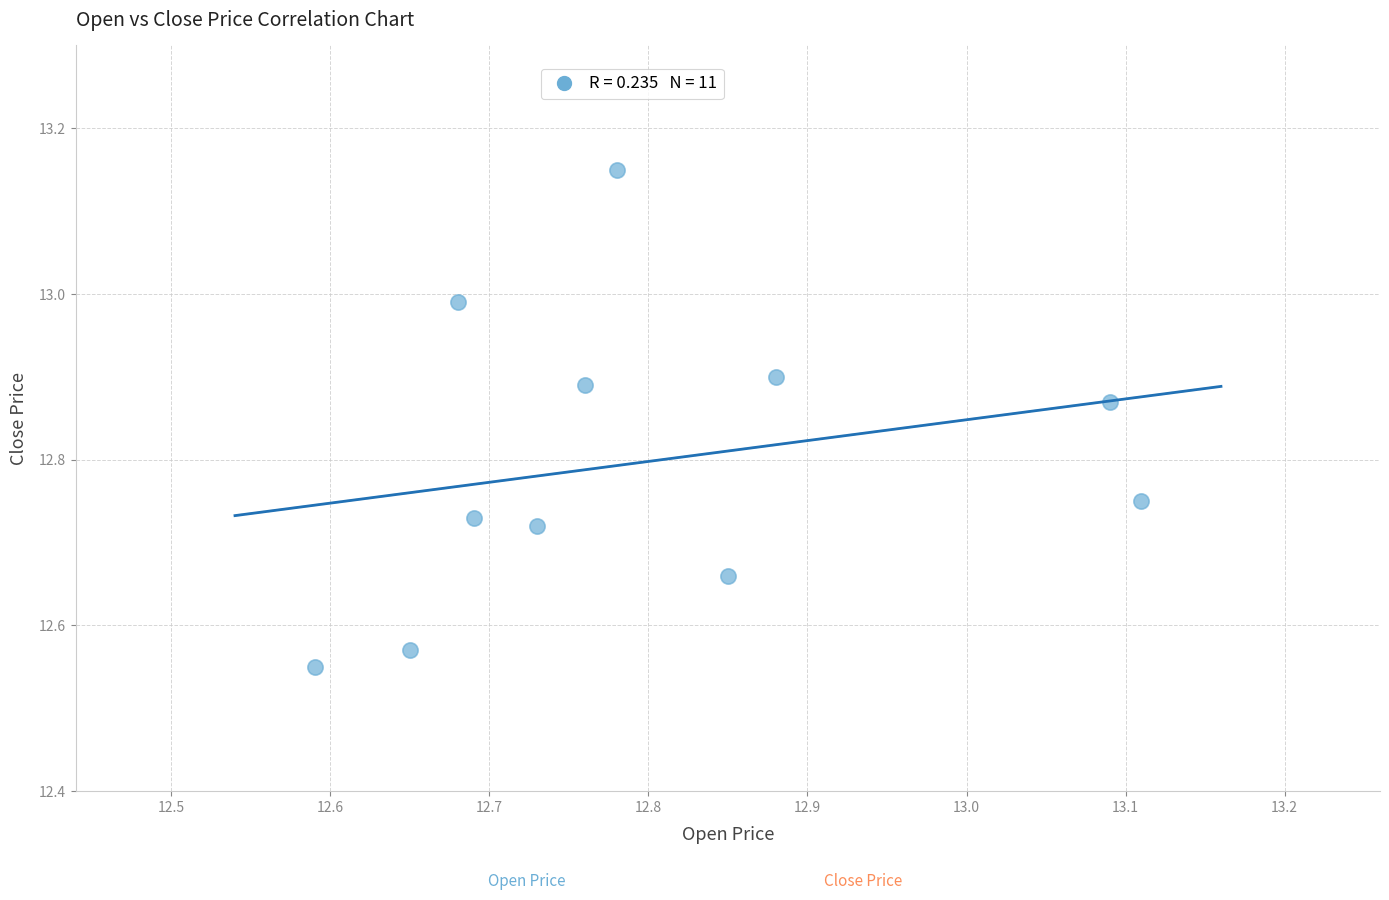

What is the range of Y values (max minus min)?

0.6